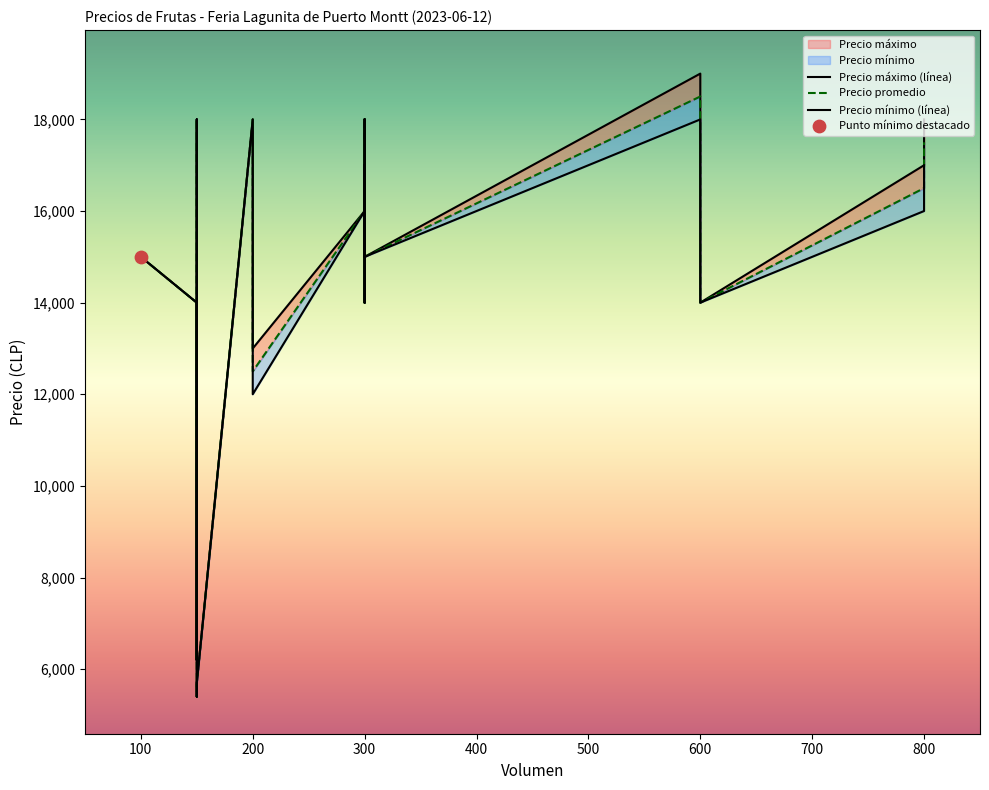

Which series reaches the maximum Y coordinate?

Precio máximo